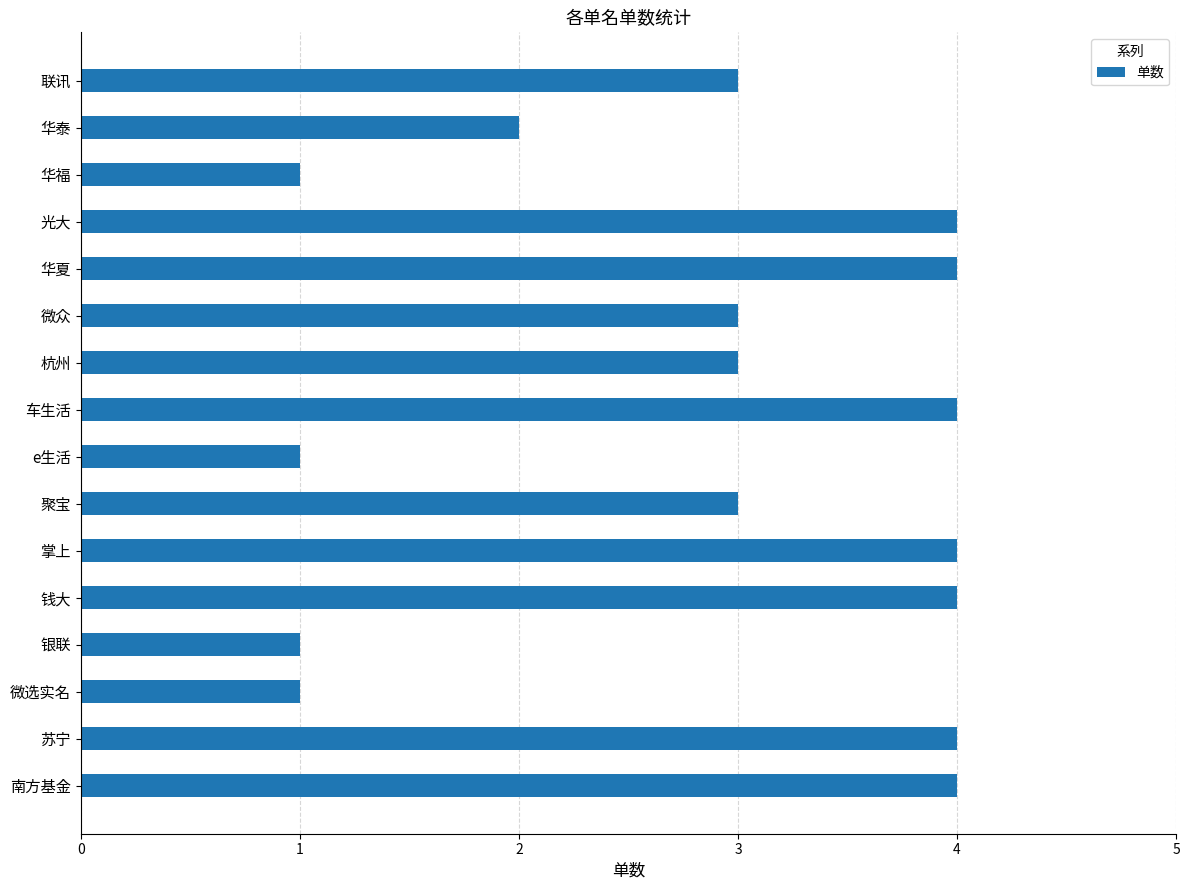

What is the maximum value shown in the chart?

4